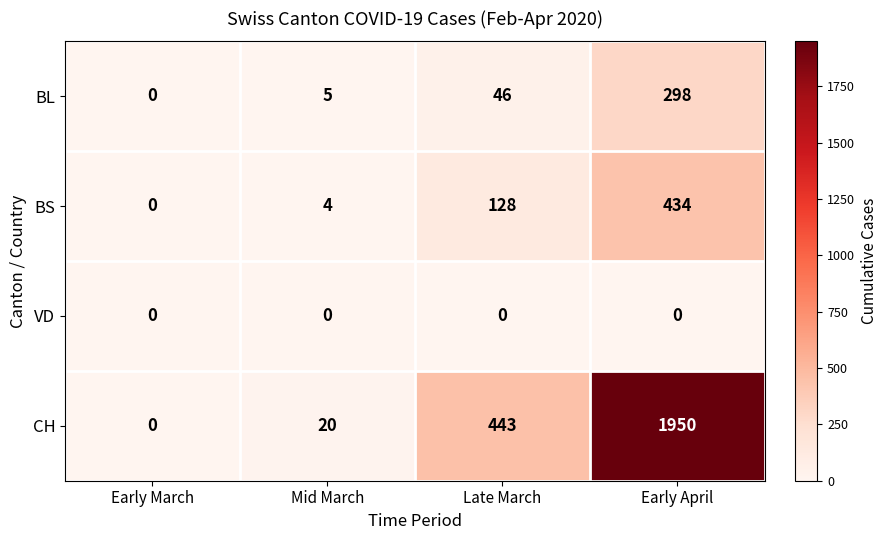

Rank the series by their maximum value, from highest to lowest.

CH, BS, BL, VD